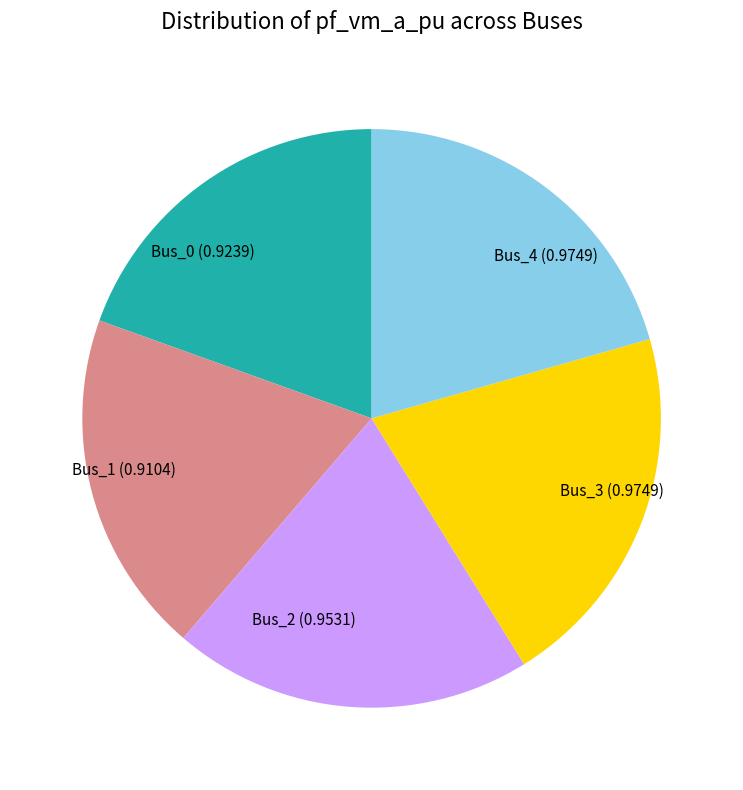

Is the sum of Bus_3 and Bus_4 greater than half?

No